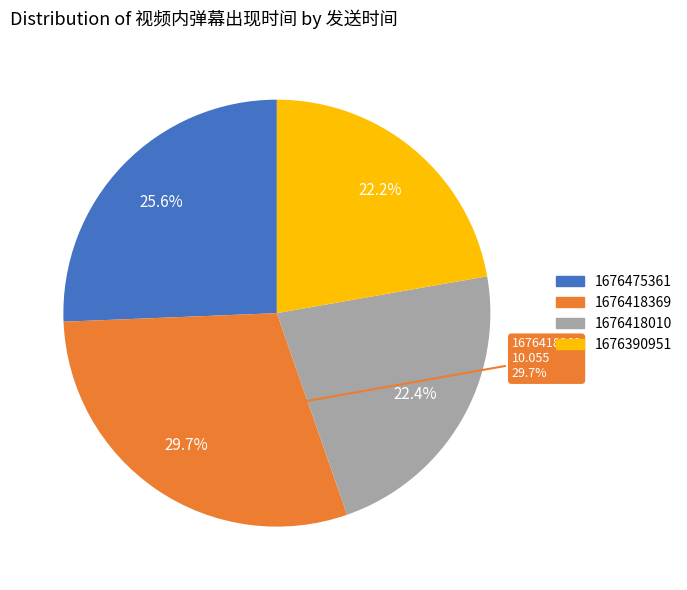

Do 1676418369 and 1676418010 together represent more than half of the pie?

Yes